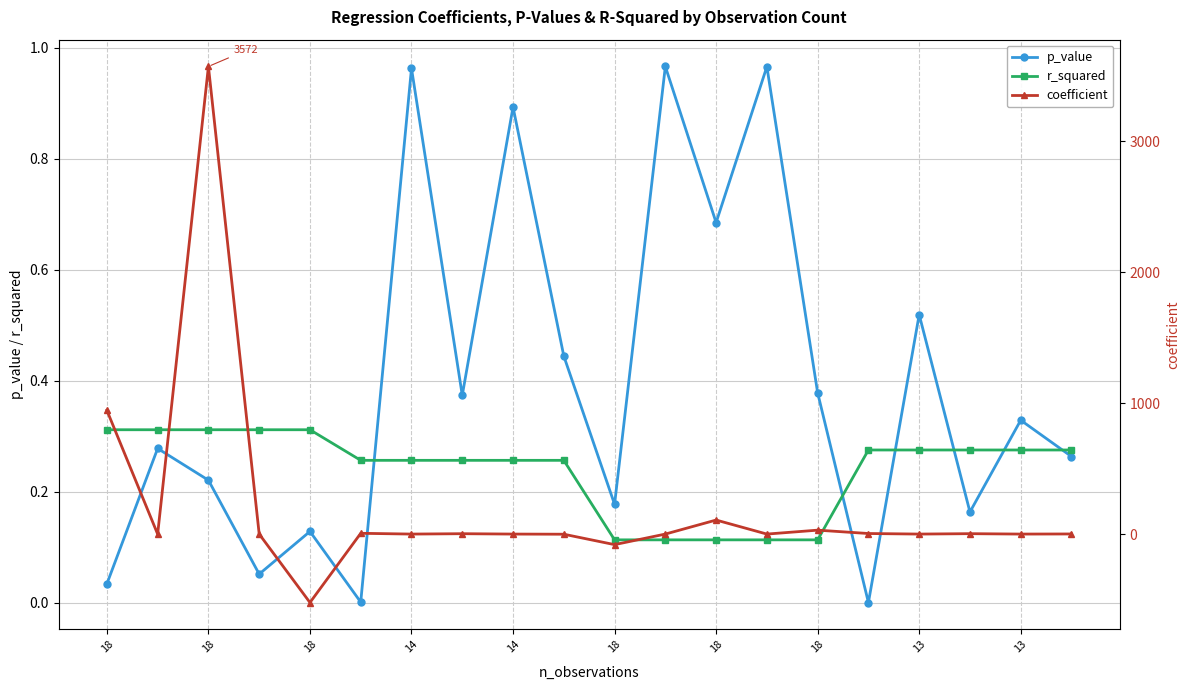

List the series in order of their peak value, highest first.

coefficient, p_value, r_squared